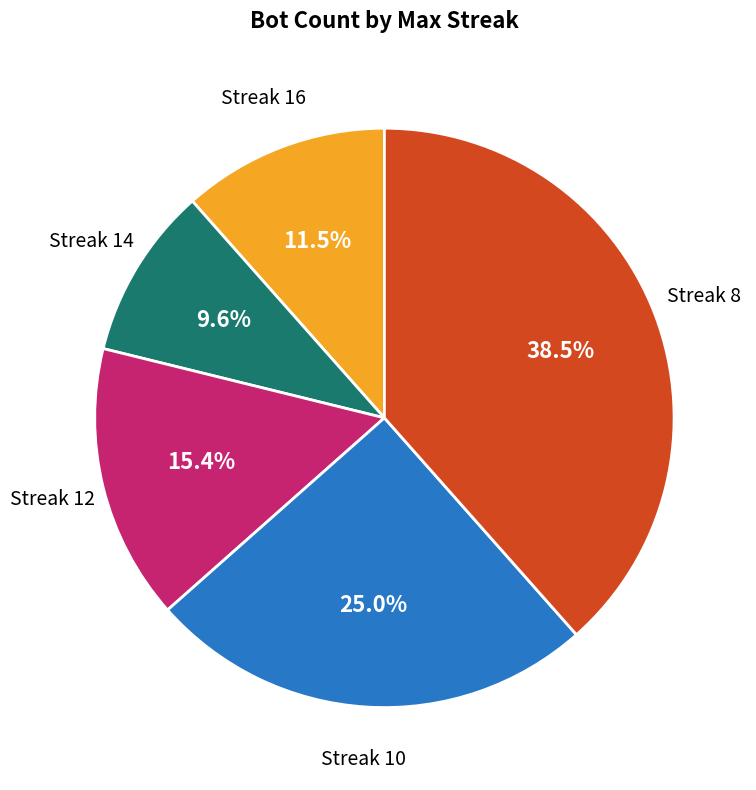

Does any single category account for the majority?

No